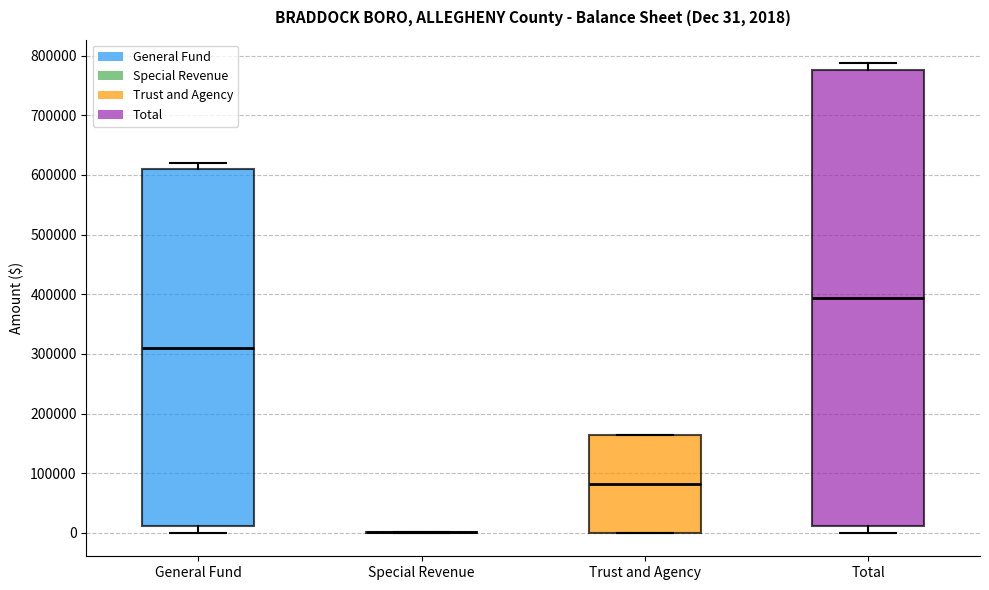

Which box is the tallest, from its lower edge to its upper edge?

Total